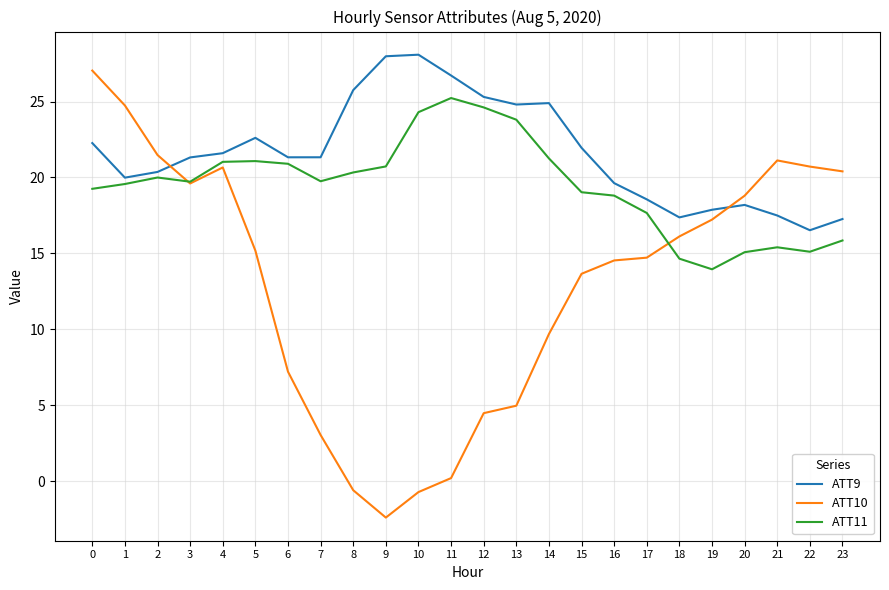

Which series changed the most between 2 and 8?

ATT10